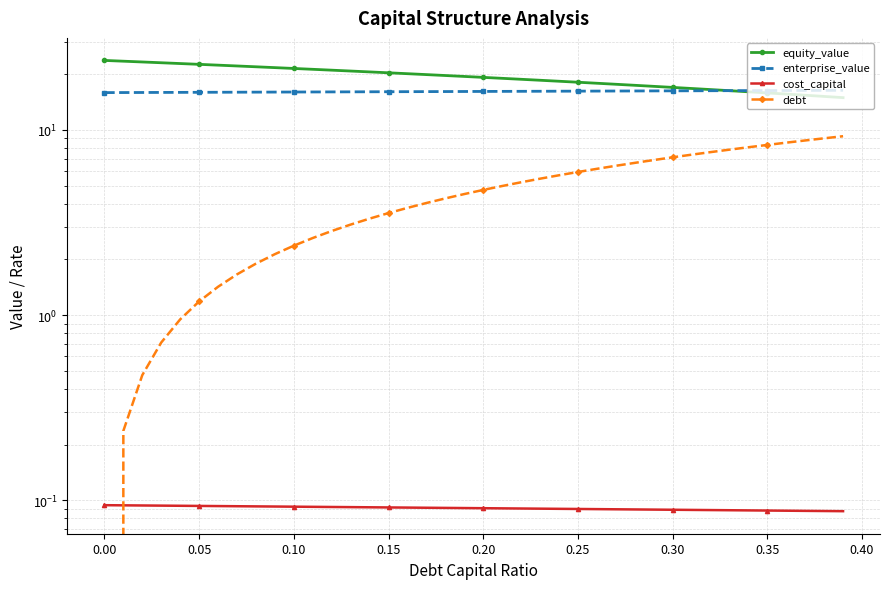

What is the difference between the maximum and minimum values in the debt series?

9.3